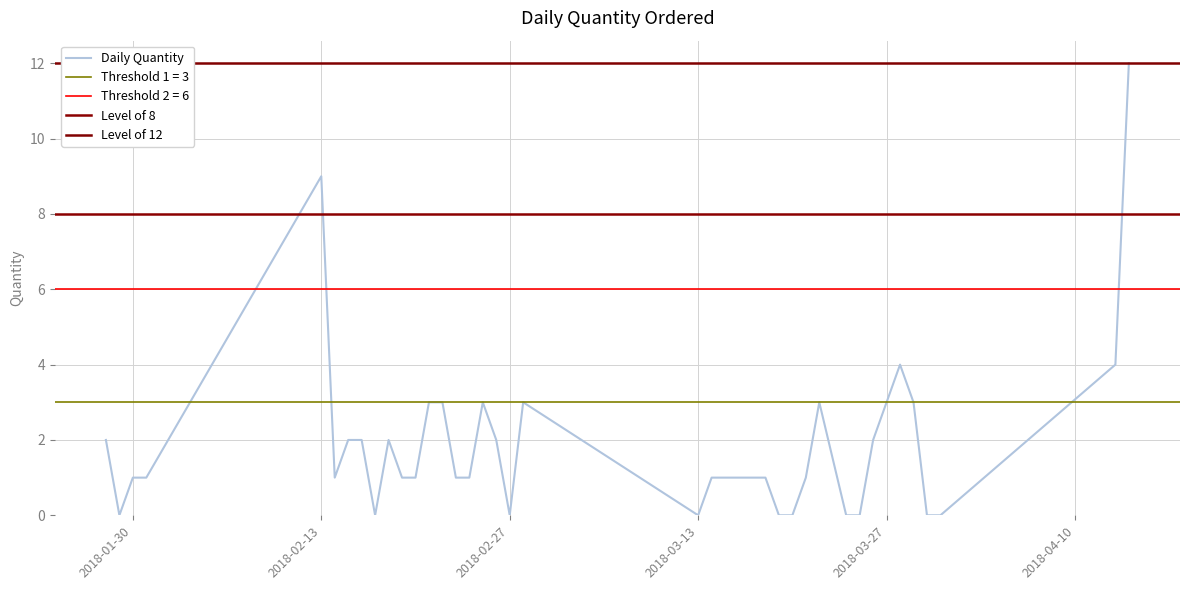

What is the highest value of the Daily Quantity series?

12